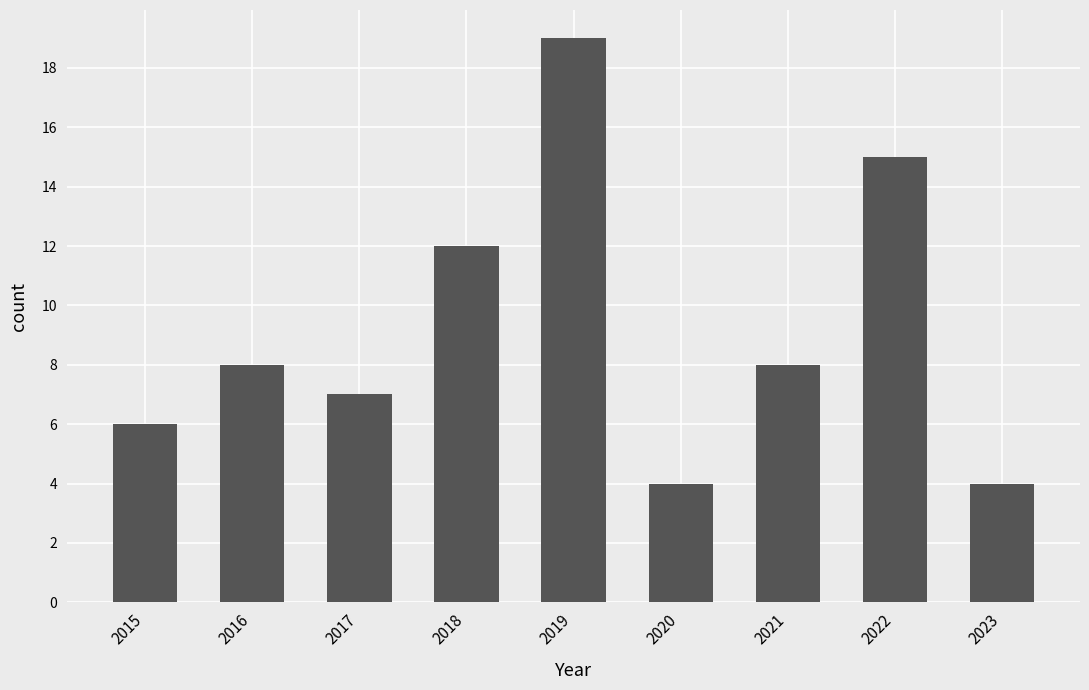

What is the value of the 5th bar from the left?

19